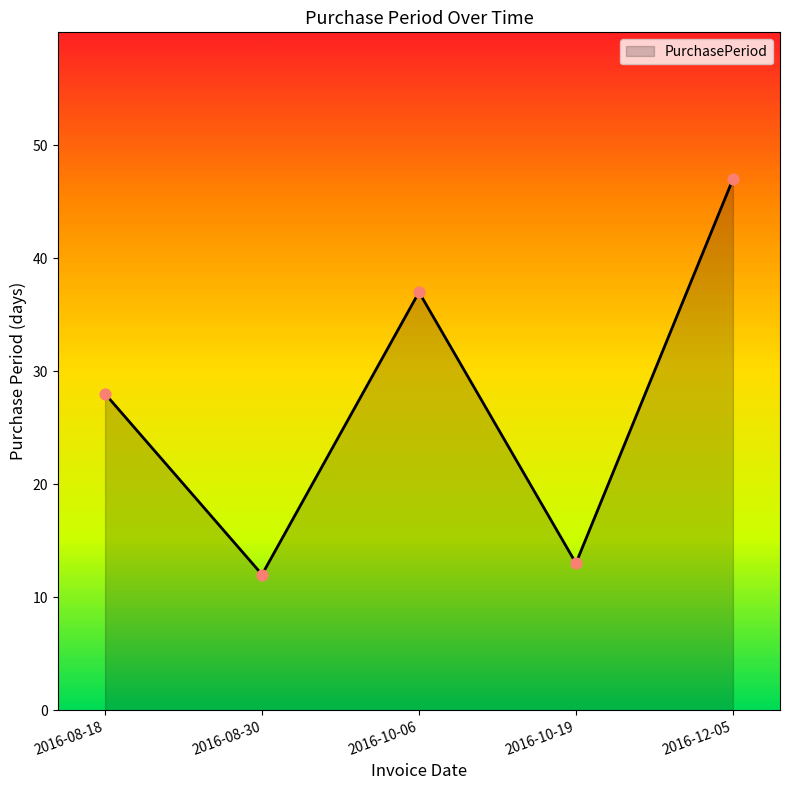

Approximately how many times larger is the value at 2016-12-05 compared to 2016-10-06?

1.3